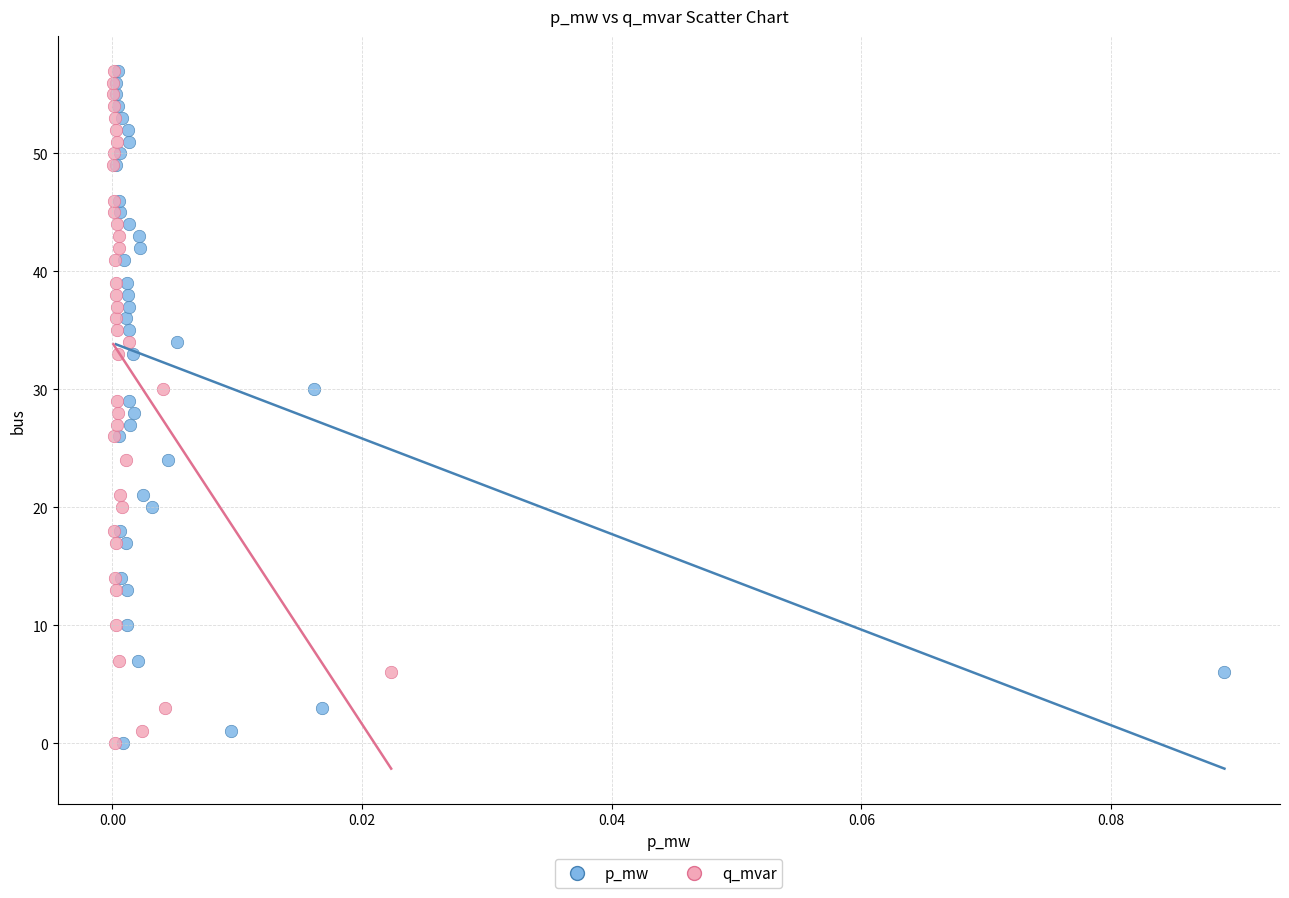

What are all the series names shown in the legend?

p_mw, q_mvar